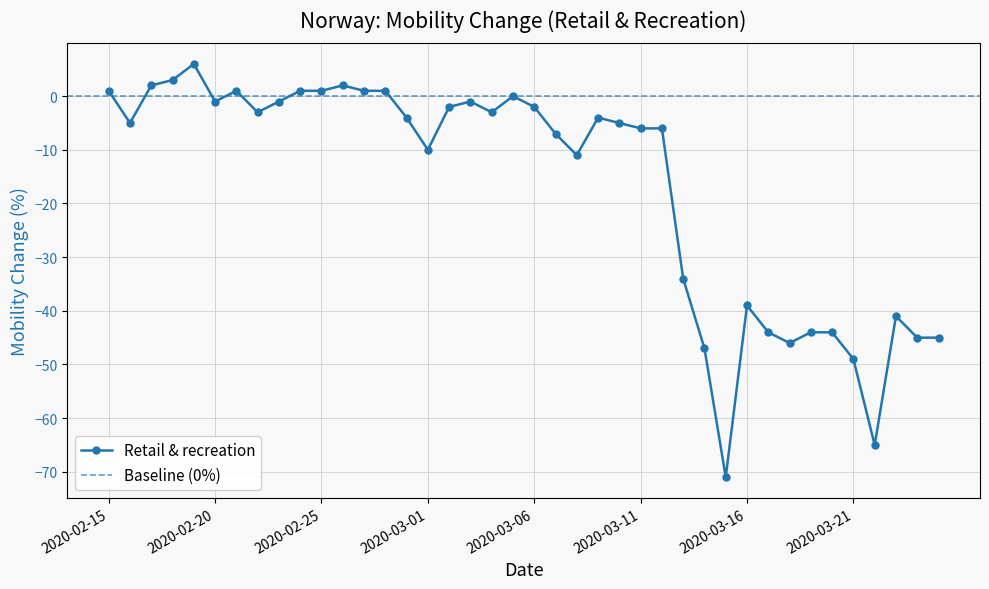

What is the change in value from 2020-03-18 to 2020-03-24?

+1